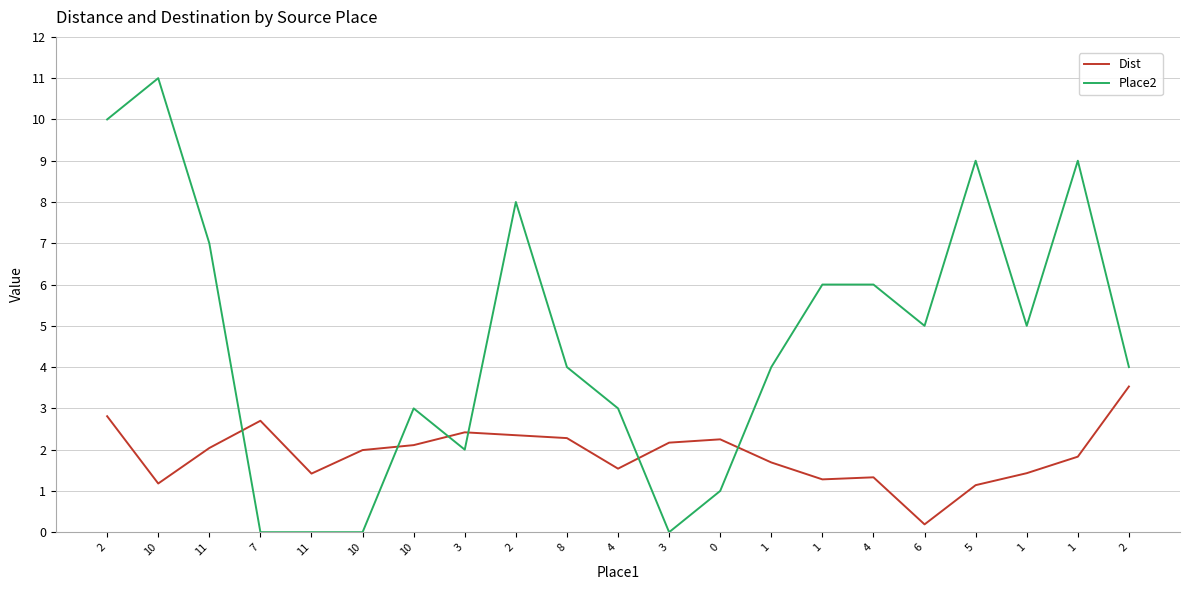

Reading left to right, list all the values displayed in this chart.

Dist: 2.8	1.2	2.0	2.7	1.4	2.0	2.1	2.4	2.4	2.3	1.5	2.2	2.2	1.7	1.3	1.3	0.2	1.1	1.4	1.8	3.5
Place2: 10.0	11.0	7.0	0.0	0.0	0.0	3.0	2.0	8.0	4.0	3.0	0.0	1.0	4.0	6.0	6.0	5.0	9.0	5.0	9.0	4.0